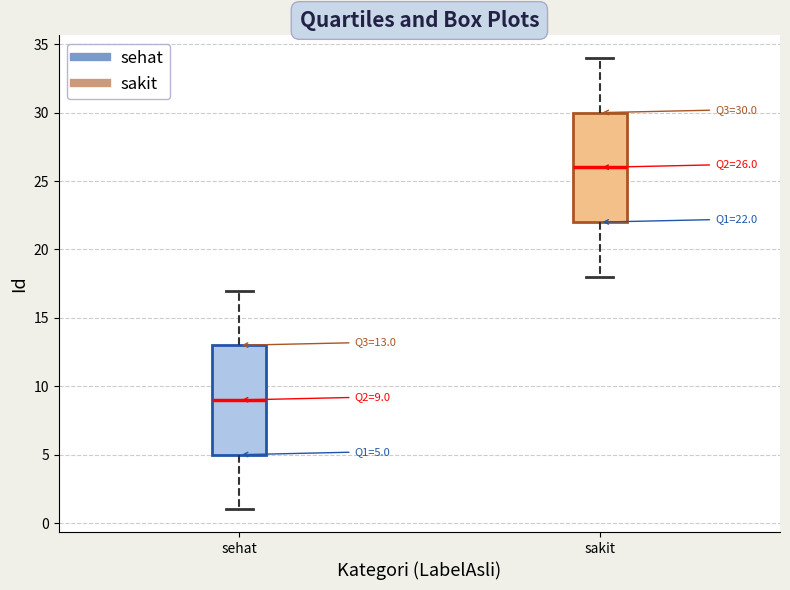

Which box's median line is the lowest?

sehat